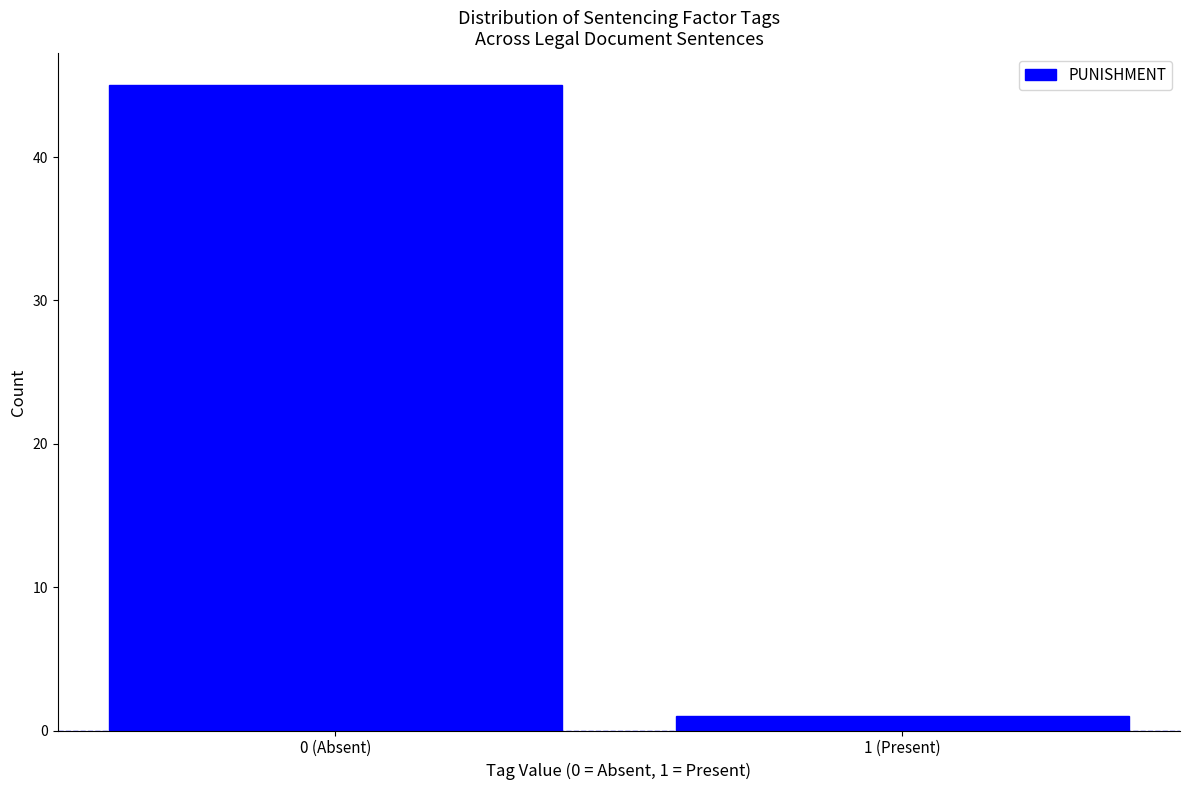

Reading left to right, list all the values displayed in this chart.

0 (Absent)=45	1 (Present)=1